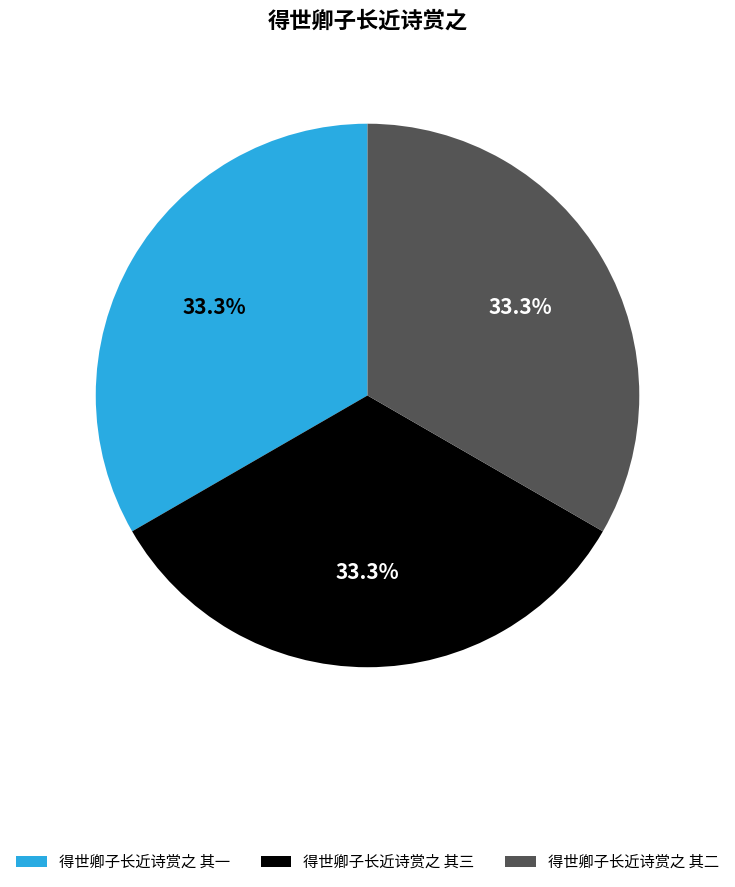

Does any single category account for the majority?

No